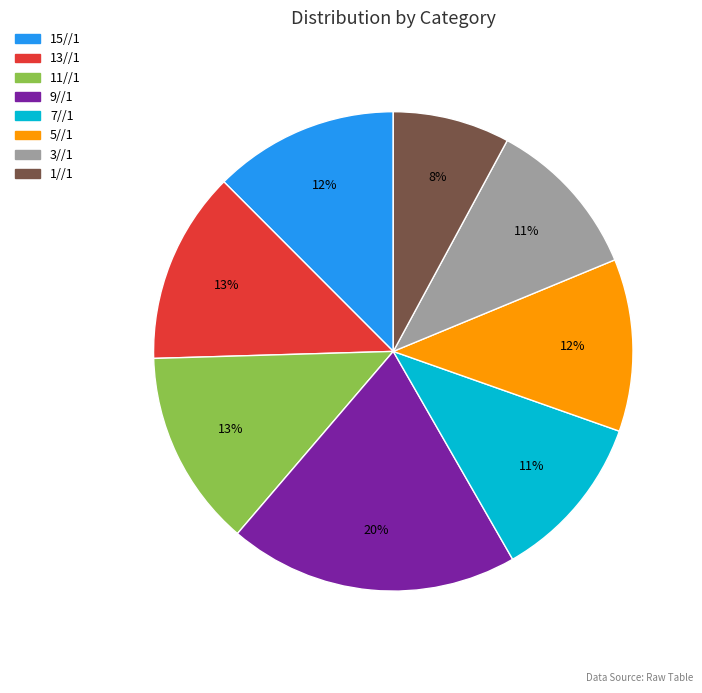

To the nearest percent, what portion does 13//1 represent?

13%